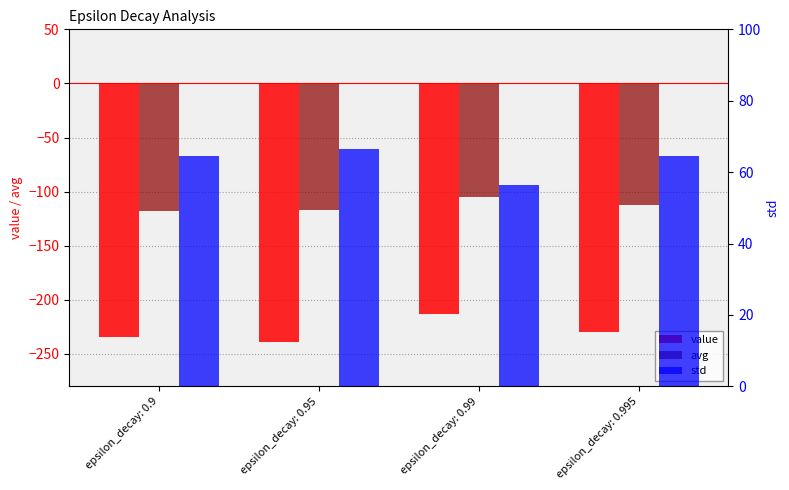

Reading right to left, extract all data points from this chart.

value: epsilon_decay: 0.995=-229.9	epsilon_decay: 0.99=-212.8	epsilon_decay: 0.95=-239.1	epsilon_decay: 0.9=-234.6
avg: epsilon_decay: 0.995=-112.7	epsilon_decay: 0.99=-104.9	epsilon_decay: 0.95=-117.0	epsilon_decay: 0.9=-118.0
std: epsilon_decay: 0.995=64.6	epsilon_decay: 0.99=56.5	epsilon_decay: 0.95=66.6	epsilon_decay: 0.9=64.5